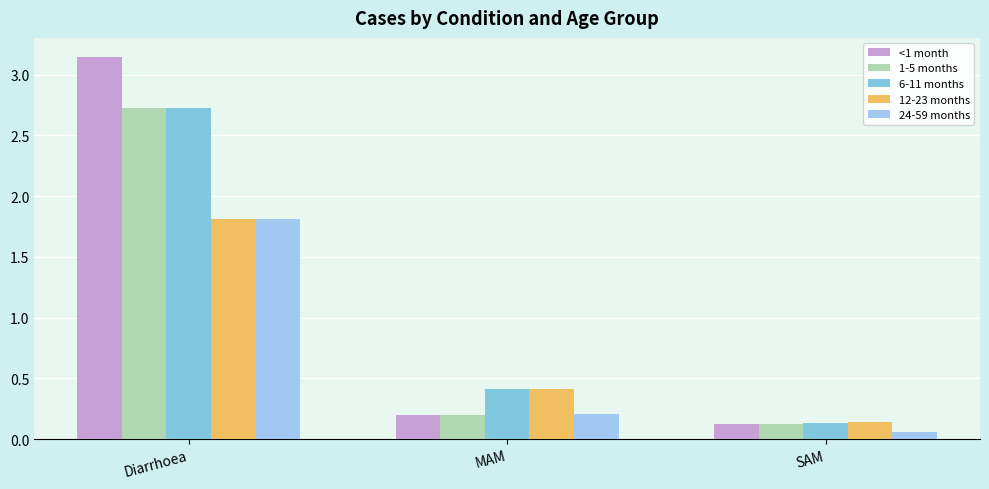

What is the spread (max minus min) of values at MAM?

0.2